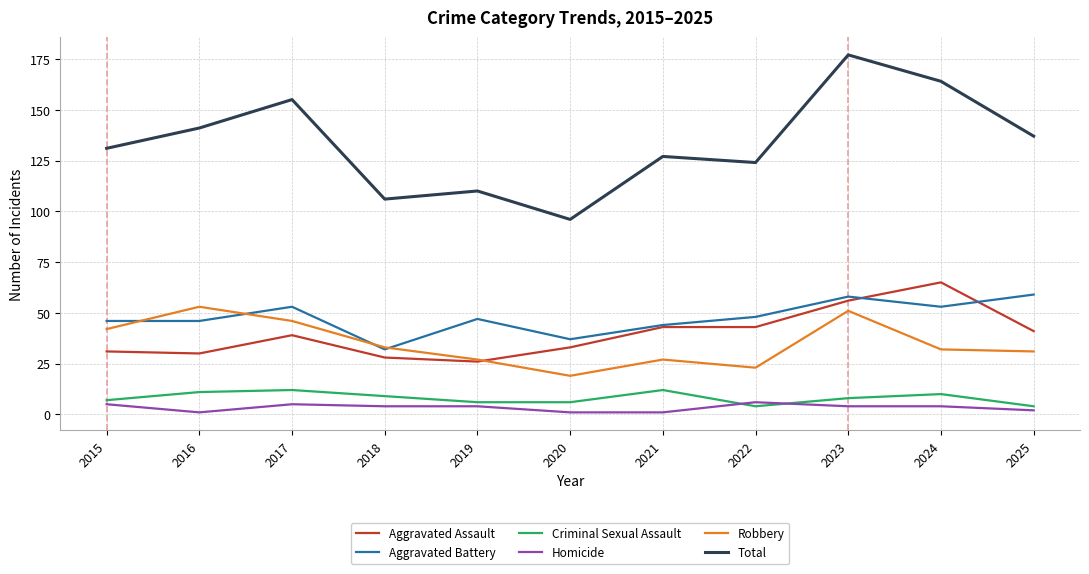

The Total series shows 41 at 2018. True or false?

False